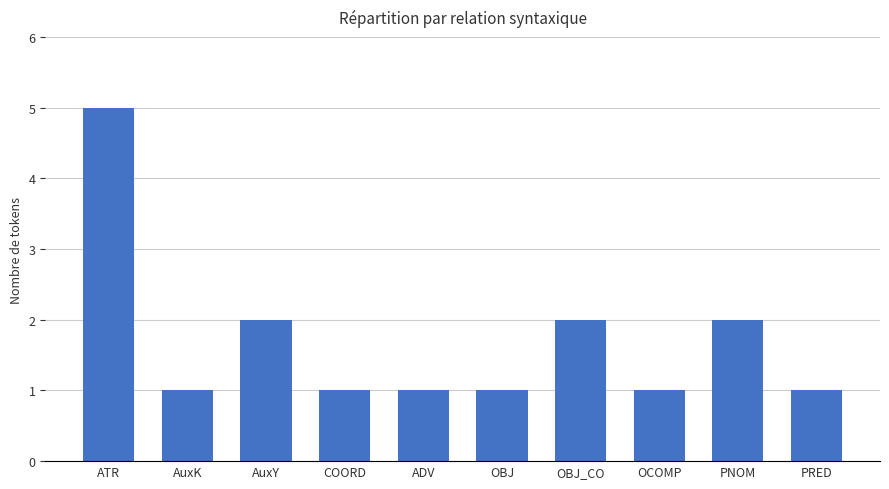

What is the sum of the values at OBJ and AuxY?

3